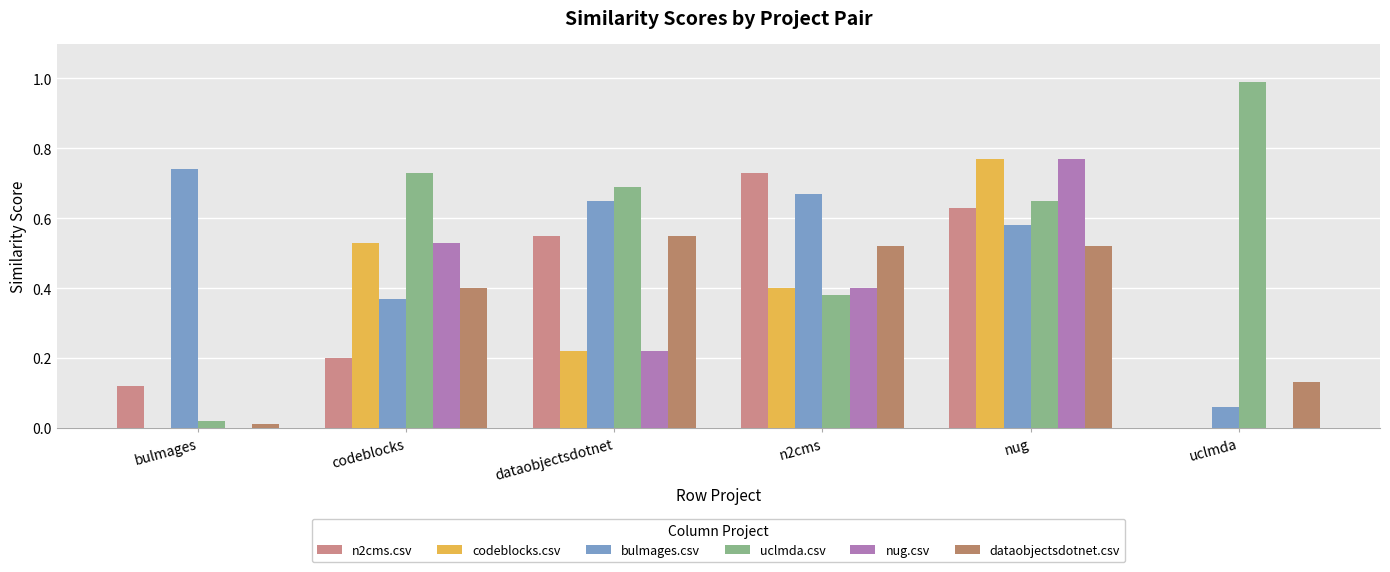

At which category is the sum across all series the highest?

nug